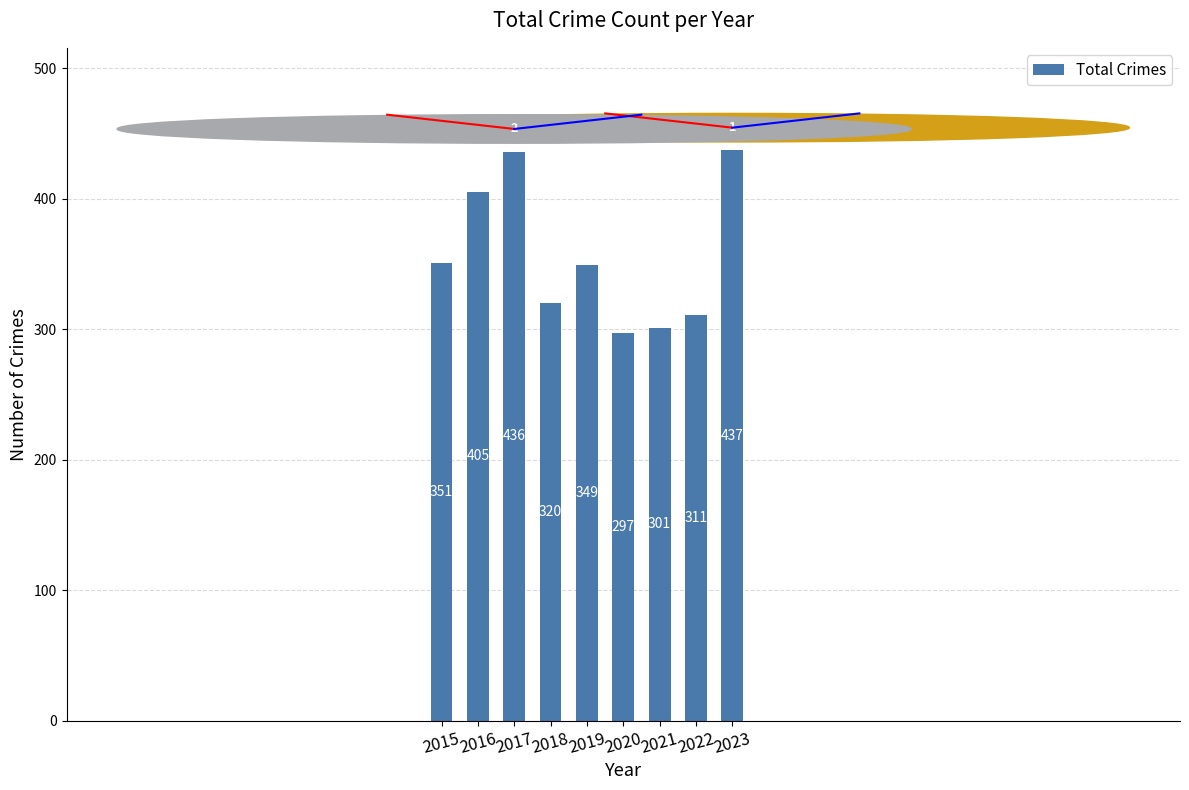

Are the bars horizontal?

No